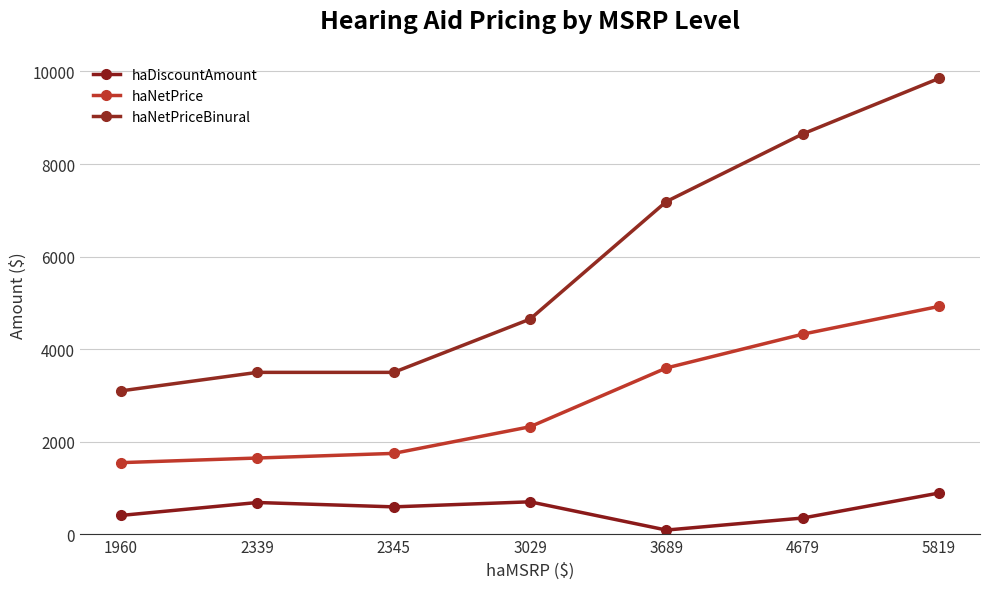

List the series in order of their overall mean, highest first.

haNetPriceBinural, haNetPrice, haDiscountAmount